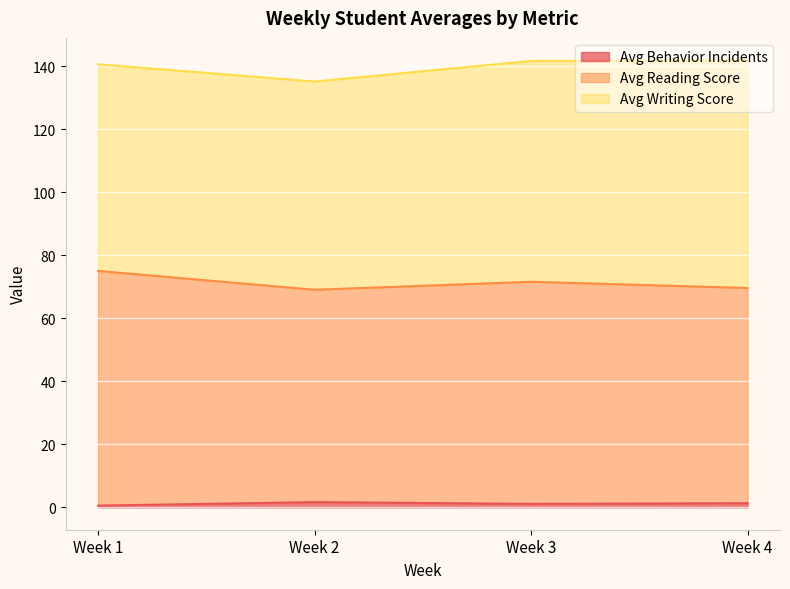

True or false: Avg Behavior Incidents has a value of 1.3 at Week 4.

True